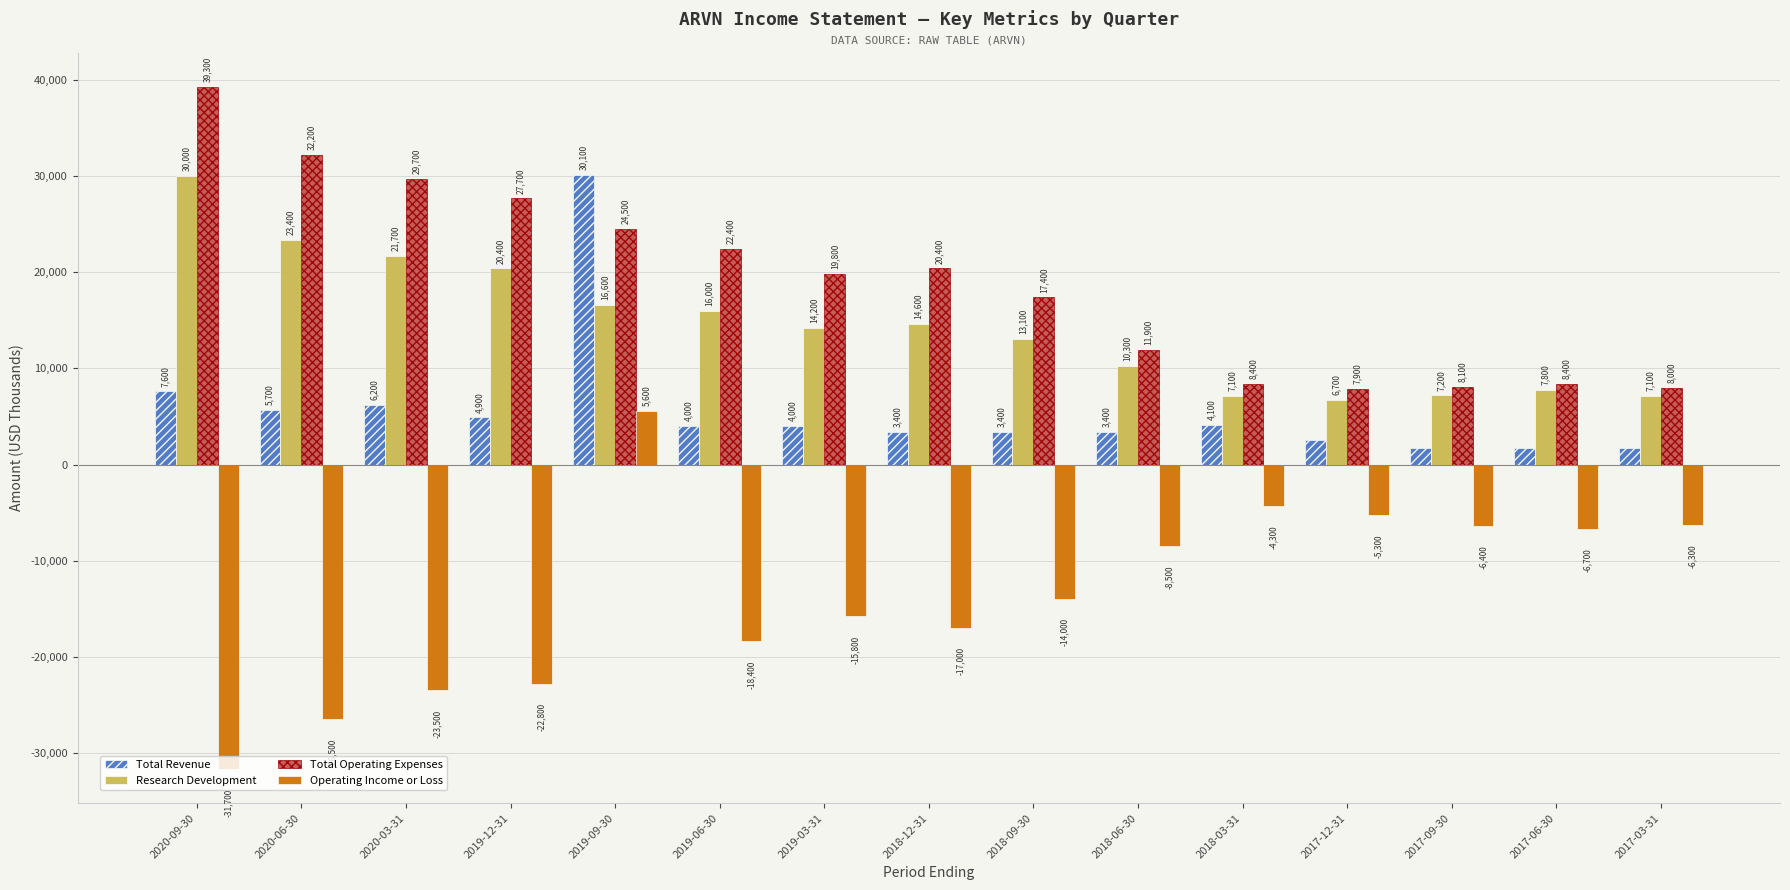

Which series has the widest spread of values?

Operating Income or Loss